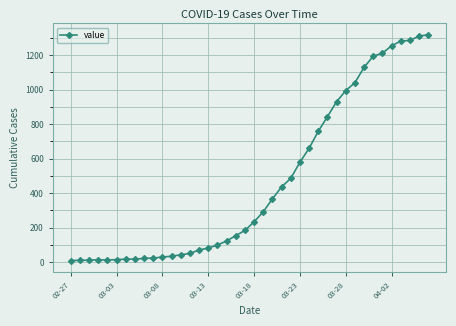

Does the chart have visible grid lines?

Yes